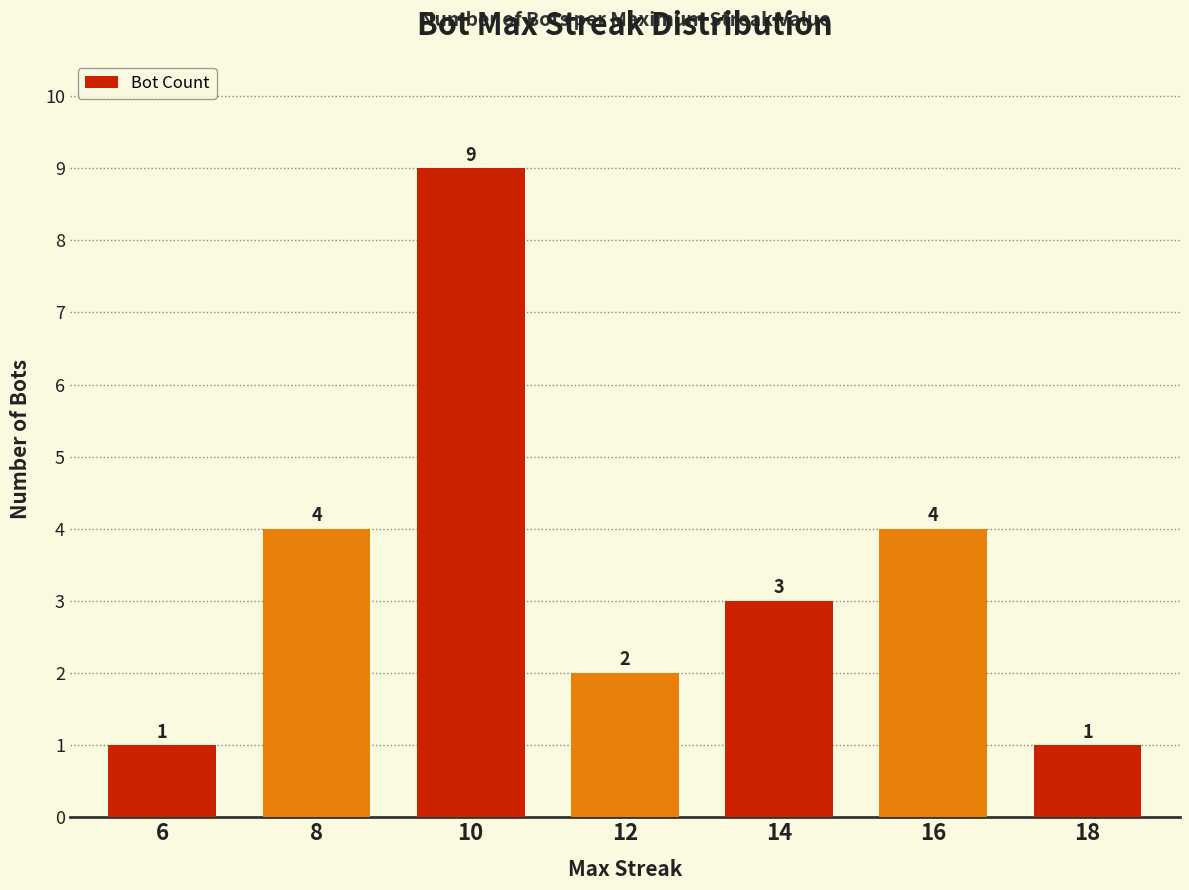

Between 14 and 8, which is larger?

8